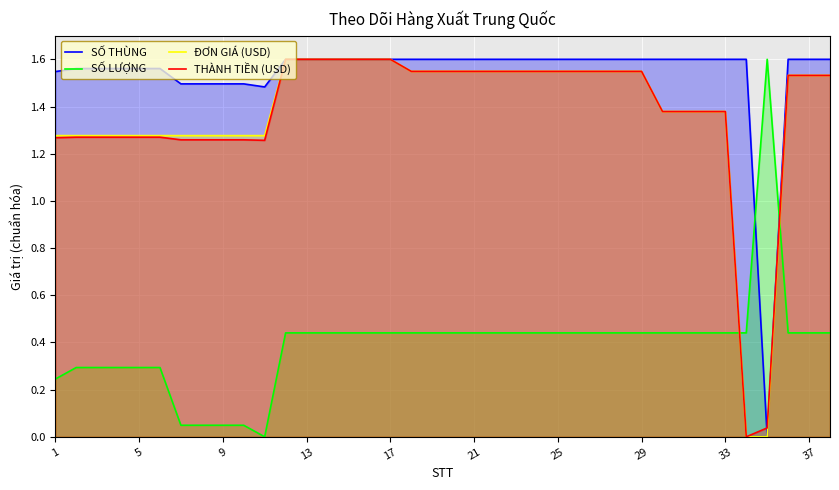

Which series has the largest total across all categories?

SỐ THÙNG